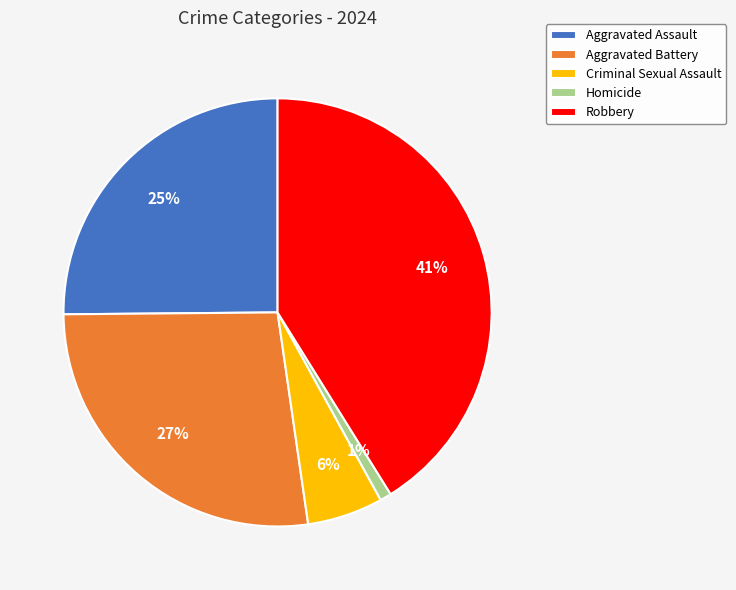

Which category has the smallest portion of the pie?

Homicide